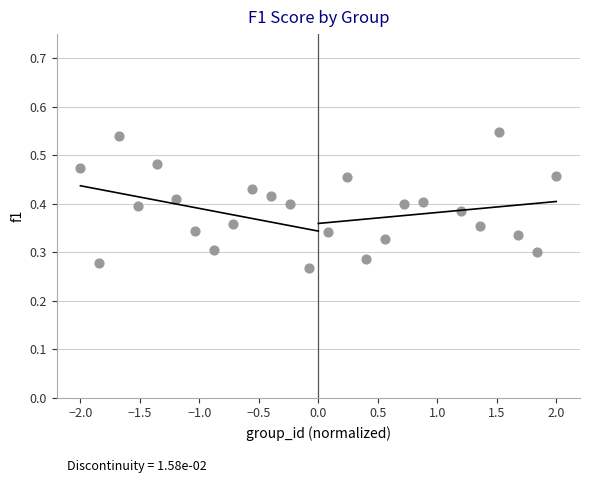

What is the range of X values (max minus min)?

4.0